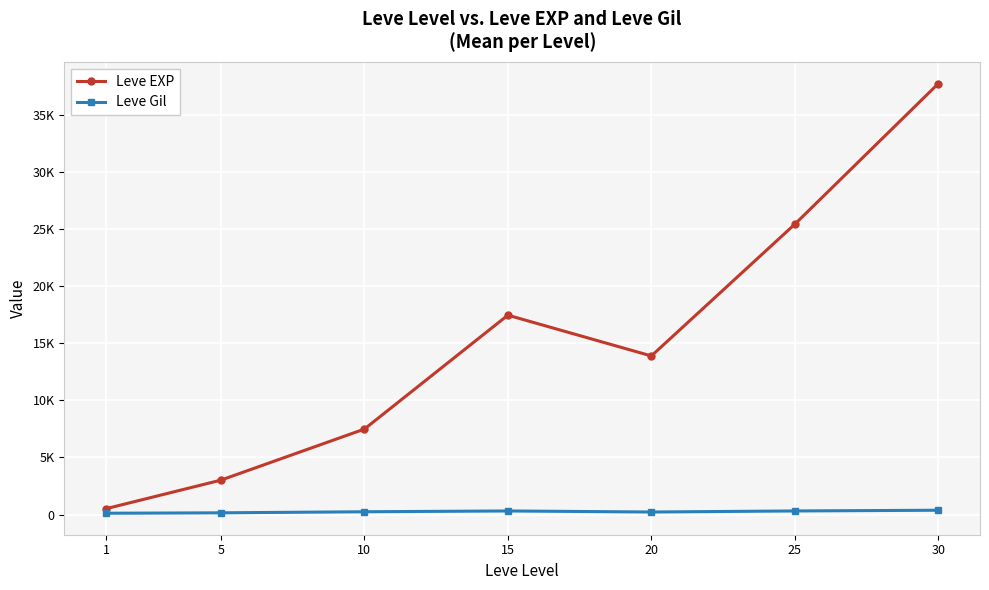

True or false: Leve EXP and Leve Gil intersect in this chart.

False